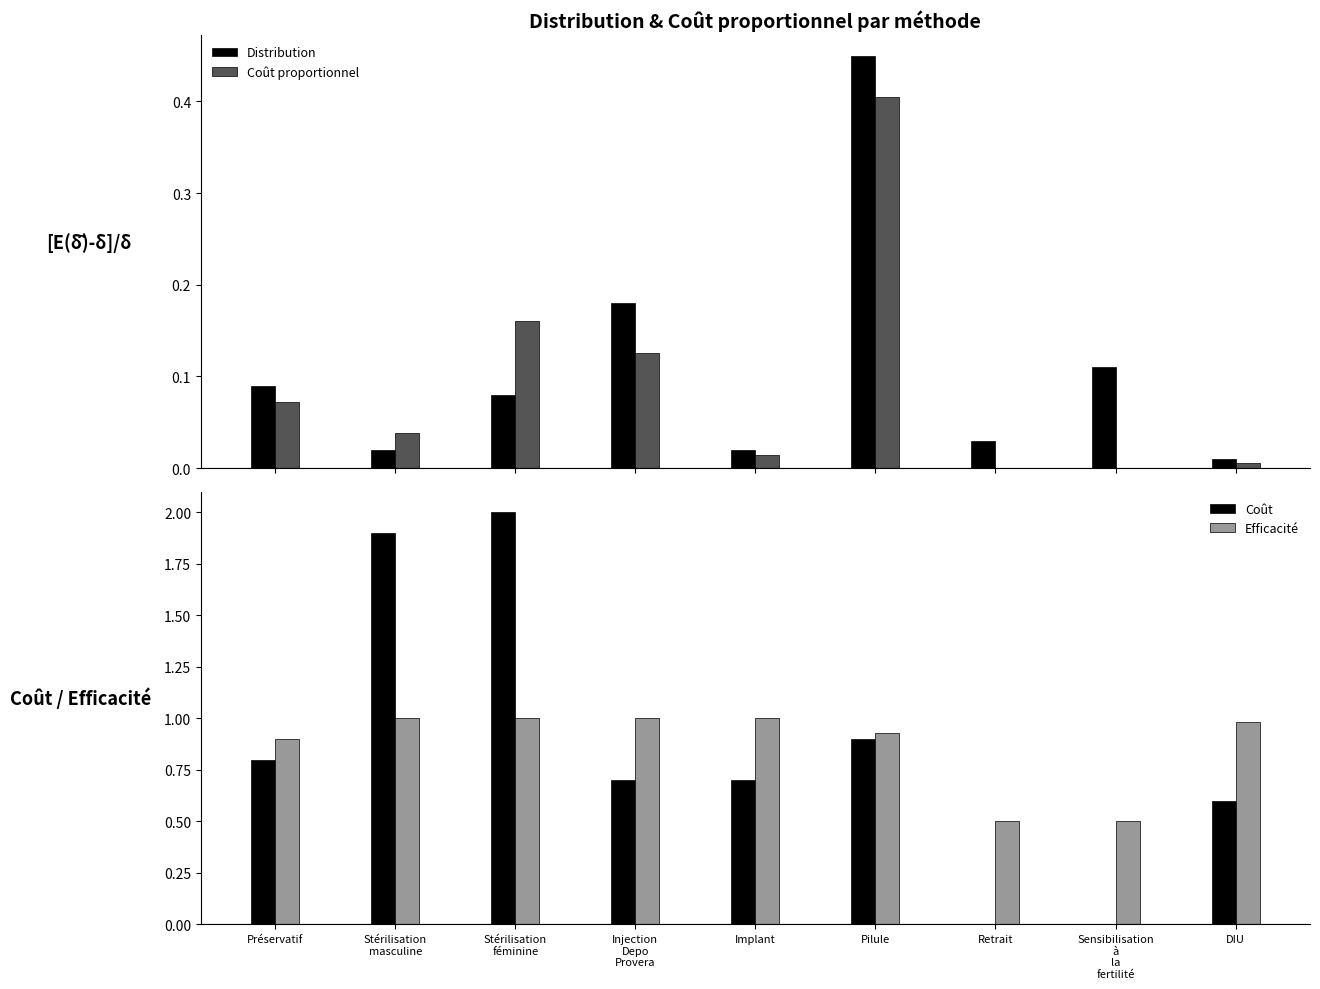

What is the label of the 1st bar from the left?

Préservatif